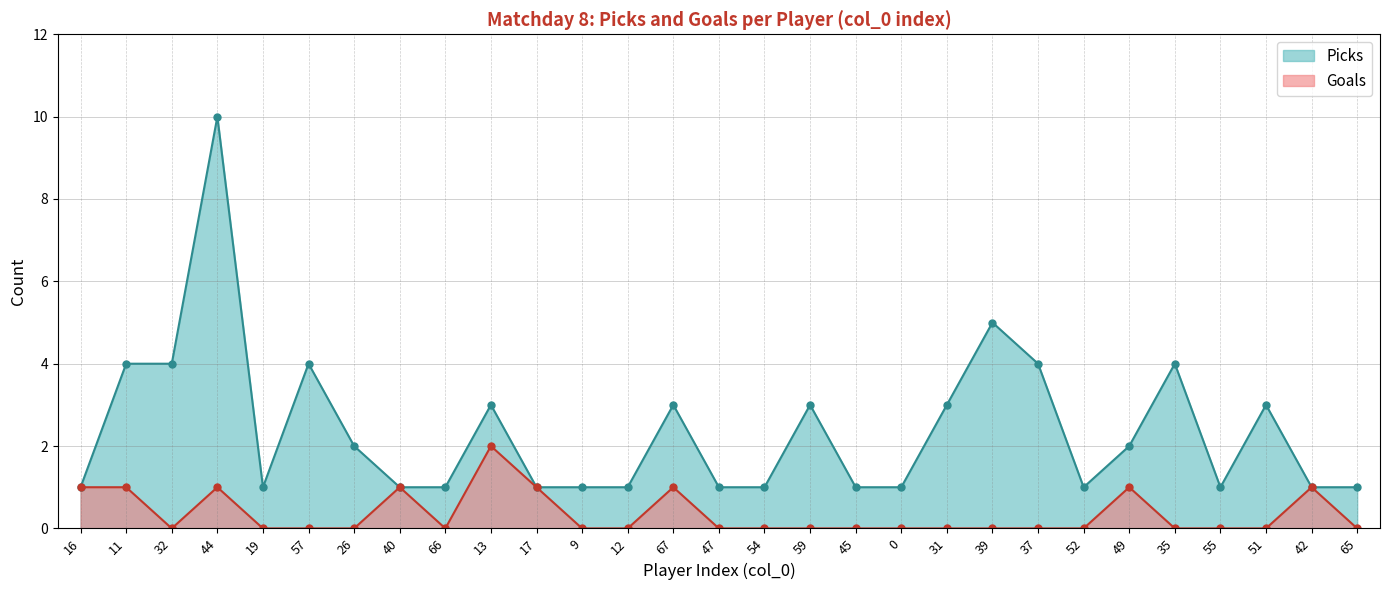

Is the value of Picks at 45 greater than the value of Goals at 19?

Yes